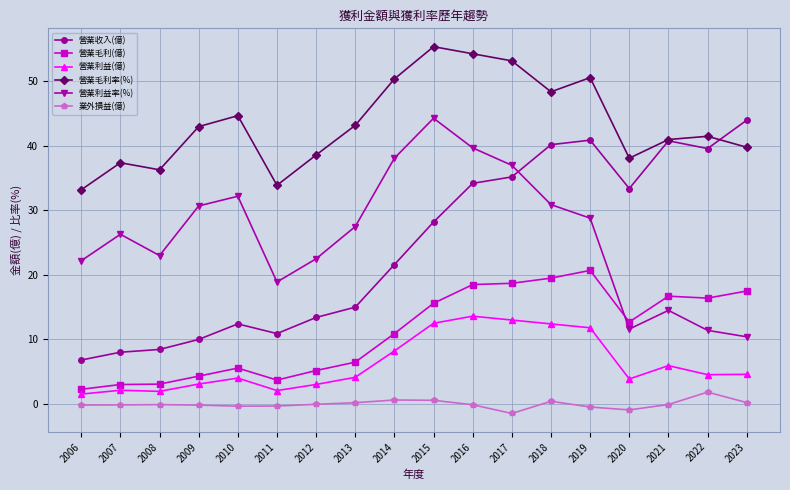

Is it true that 營業毛利率(%) equals 16.5 at 2015?

False